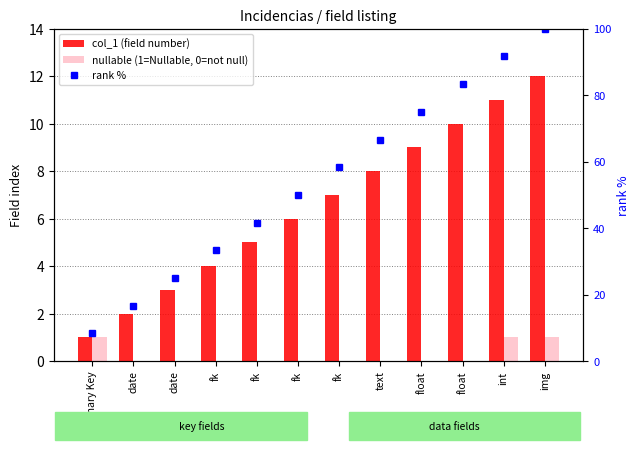

Which series has the largest total across all categories?

rank %